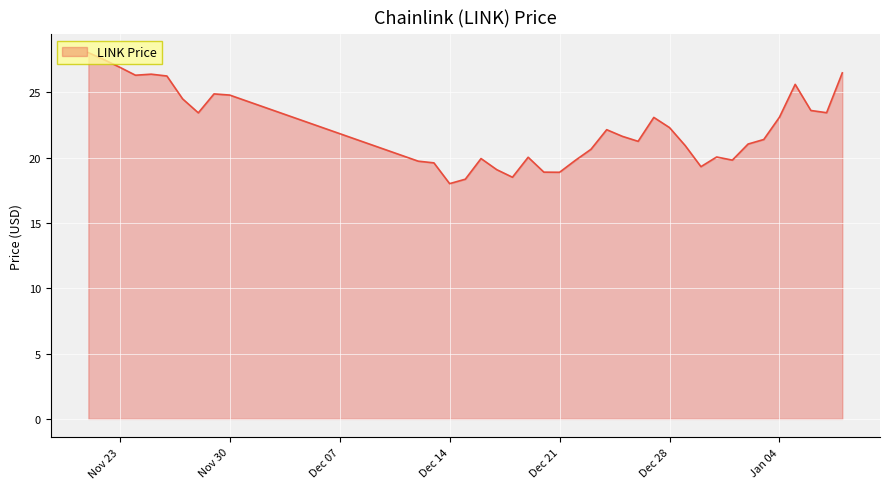

What is the minimum value shown in the chart?

18.0